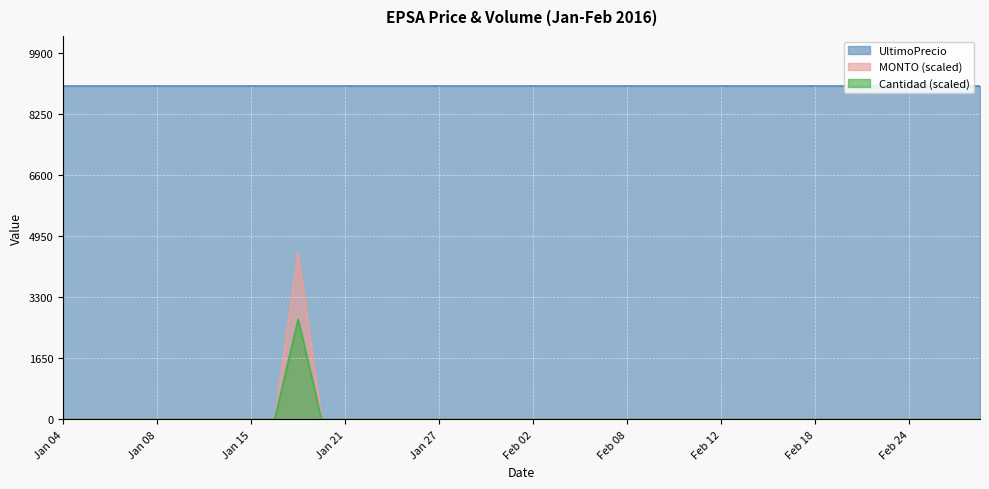

How many interior local peaks does the Cantidad series have?

1